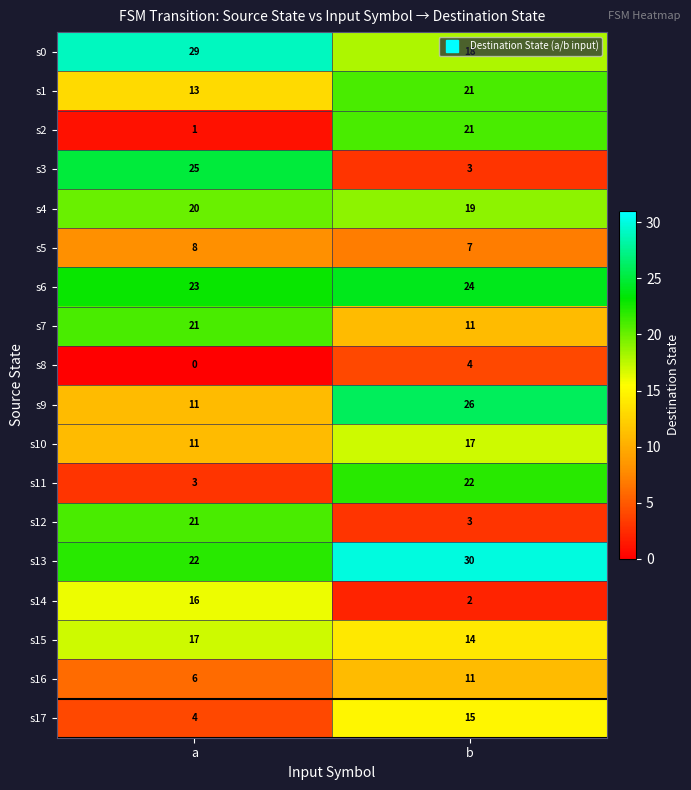

At which category is the sum across all series the highest?

b